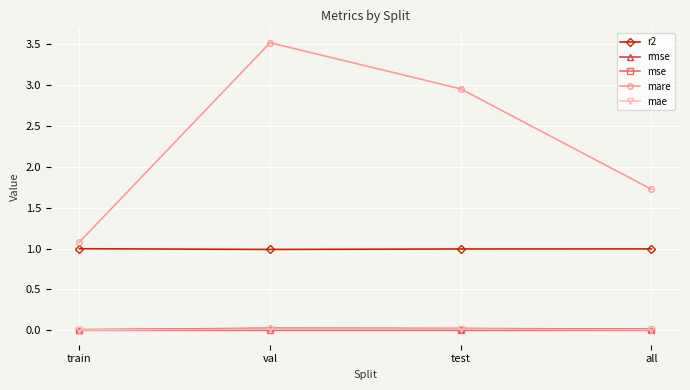

Which series has the widest spread of values?

mare